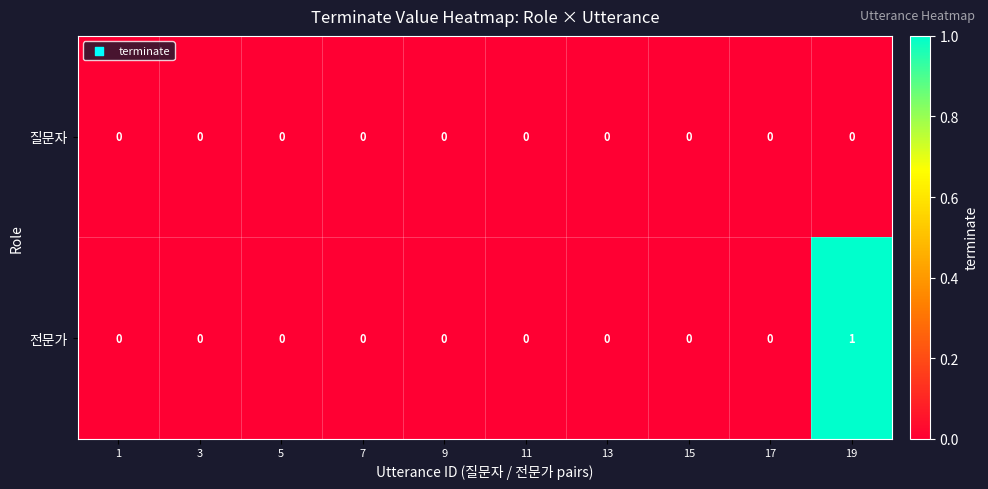

Which series has the largest range (max minus min)?

전문가